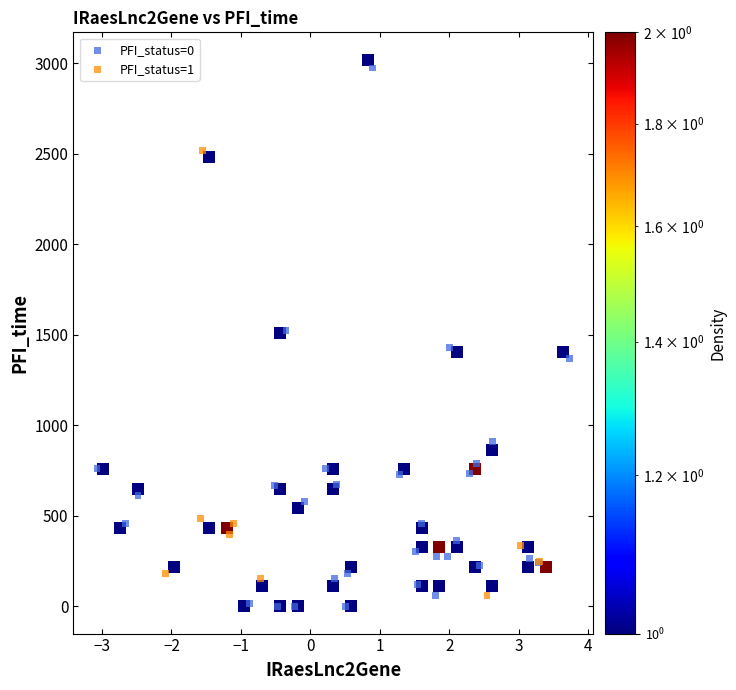

Which series reaches the maximum Y coordinate?

PFI_status=0